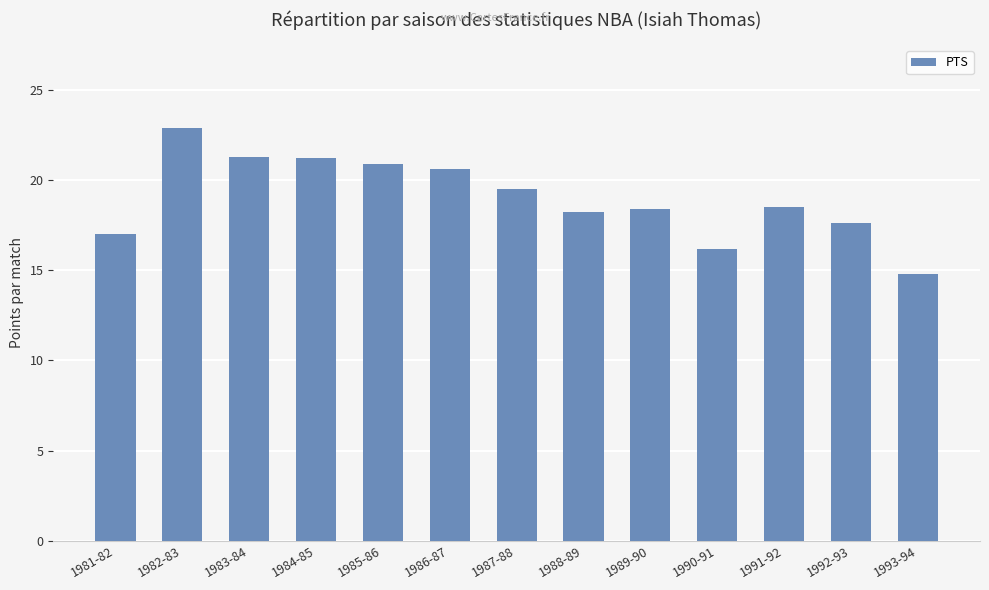

What is the sum of all values?

247.1